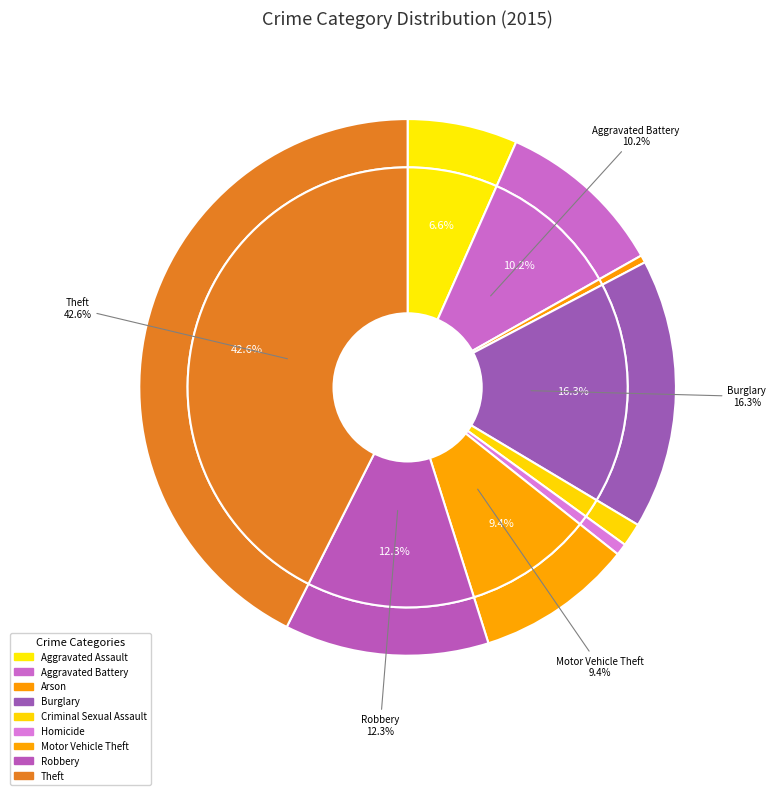

Rank the categories by value from lowest to highest.

Arson, Homicide, Criminal Sexual Assault, Aggravated Assault, Motor Vehicle Theft, Aggravated Battery, Robbery, Burglary, Theft